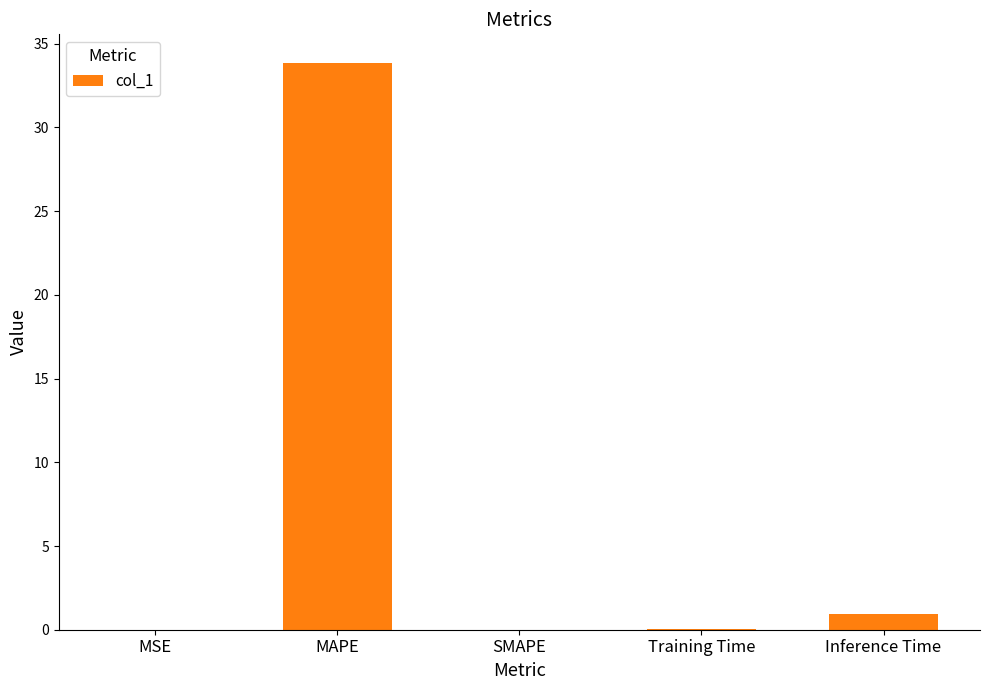

What is the sum of all values?

34.9